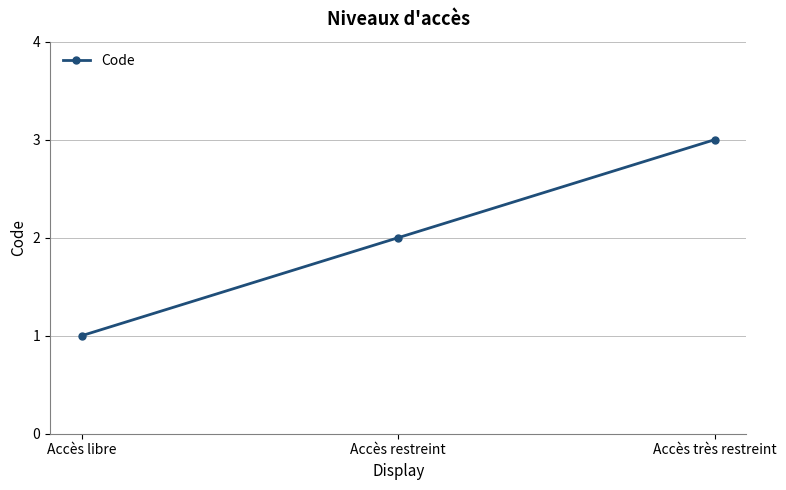

Which label corresponds to the largest value in the chart?

Accès très restreint